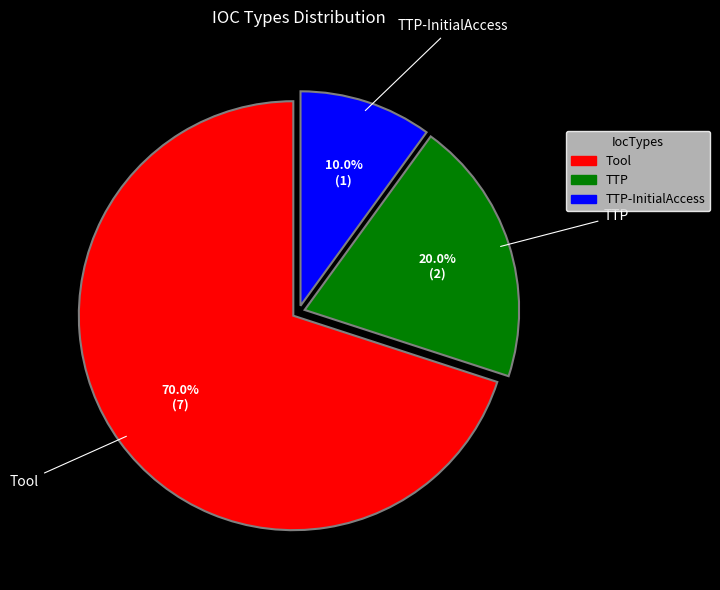

Does any single category account for the majority?

Yes